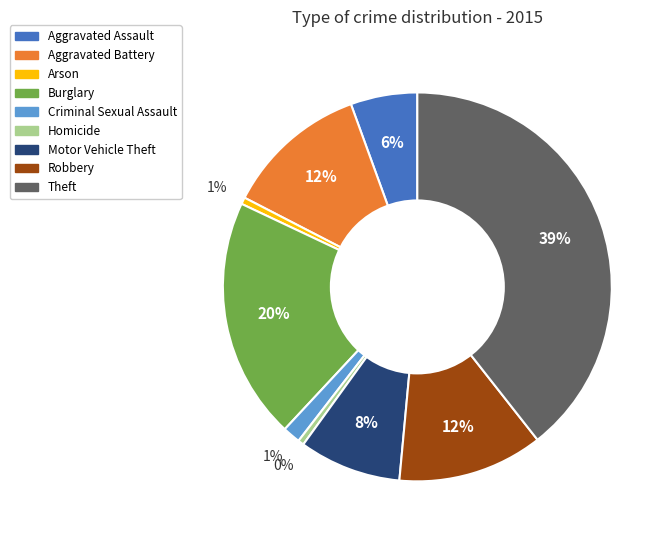

Combined, do Robbery and Burglary account for over 50%?

No